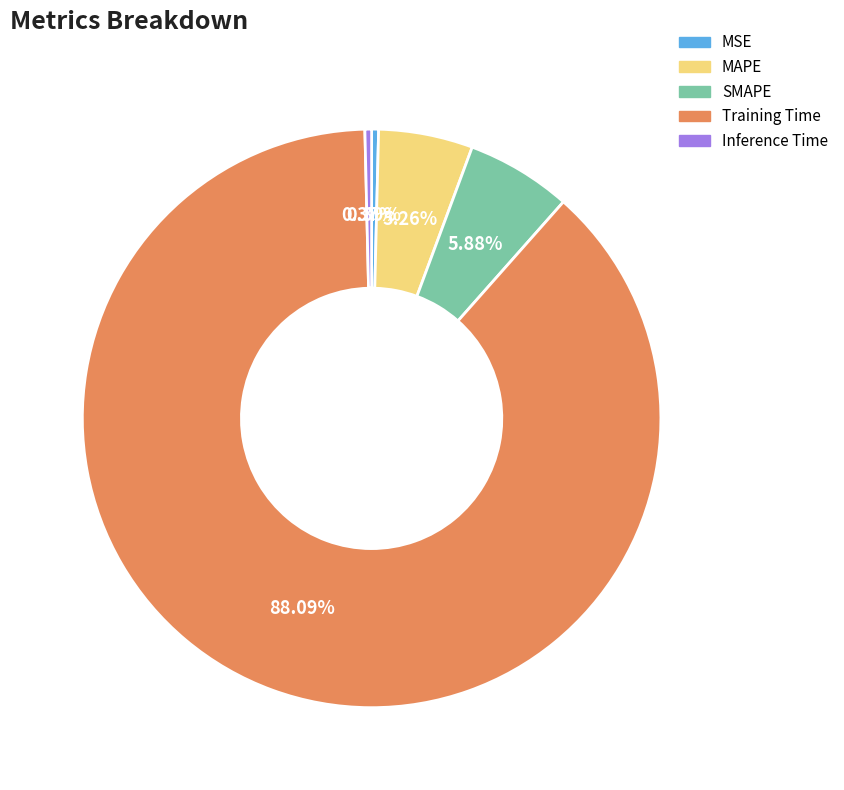

How many segments does this pie chart have?

5